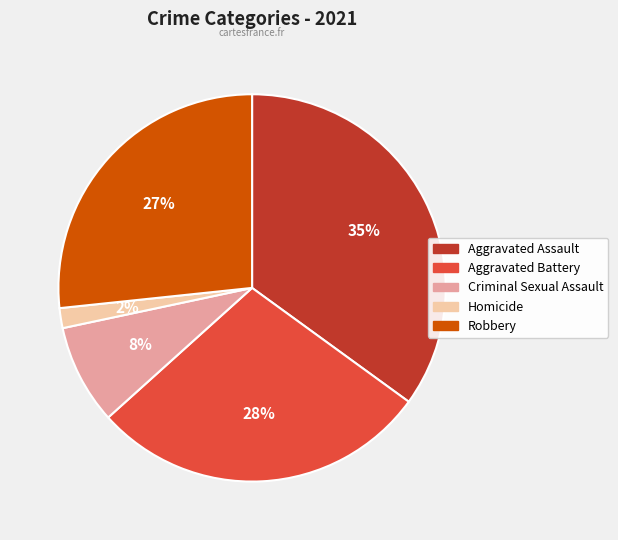

How many segments does this pie chart have?

5